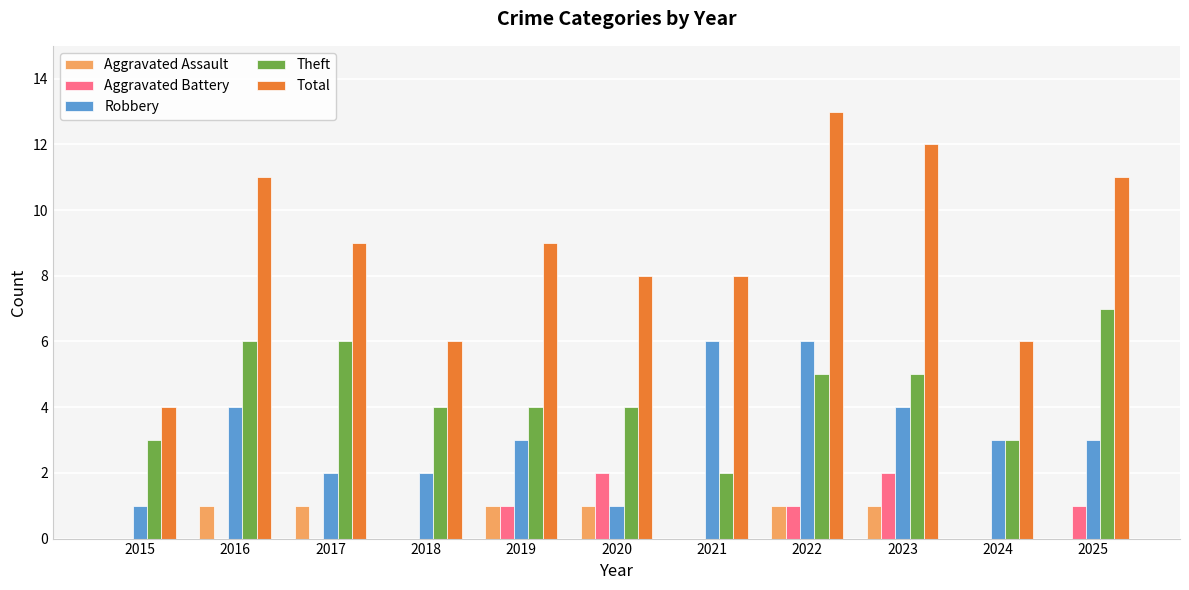

Does the chart contain stacked bars?

No